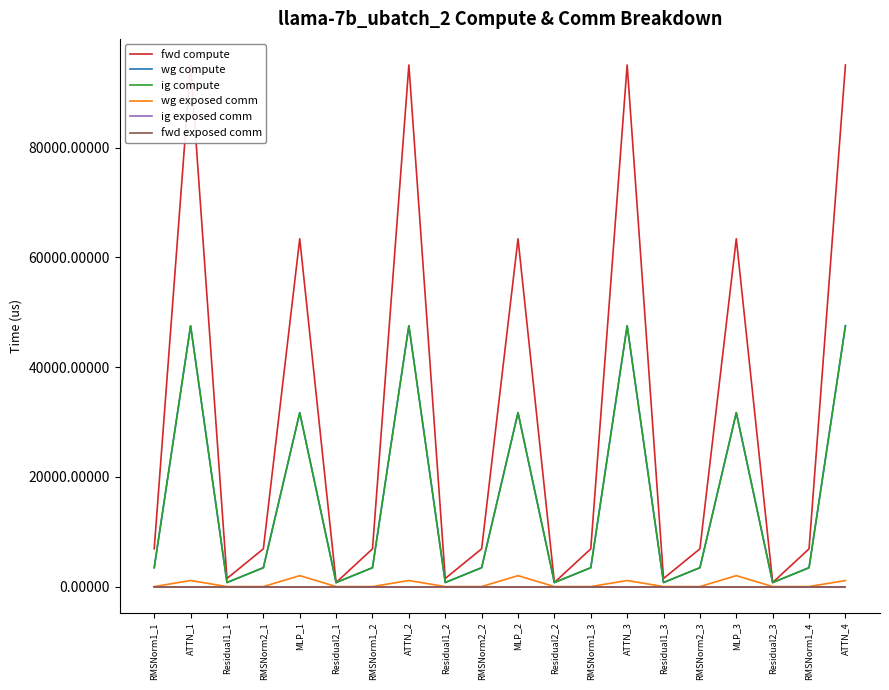

What position from the left is RMSNorm1_1?

1